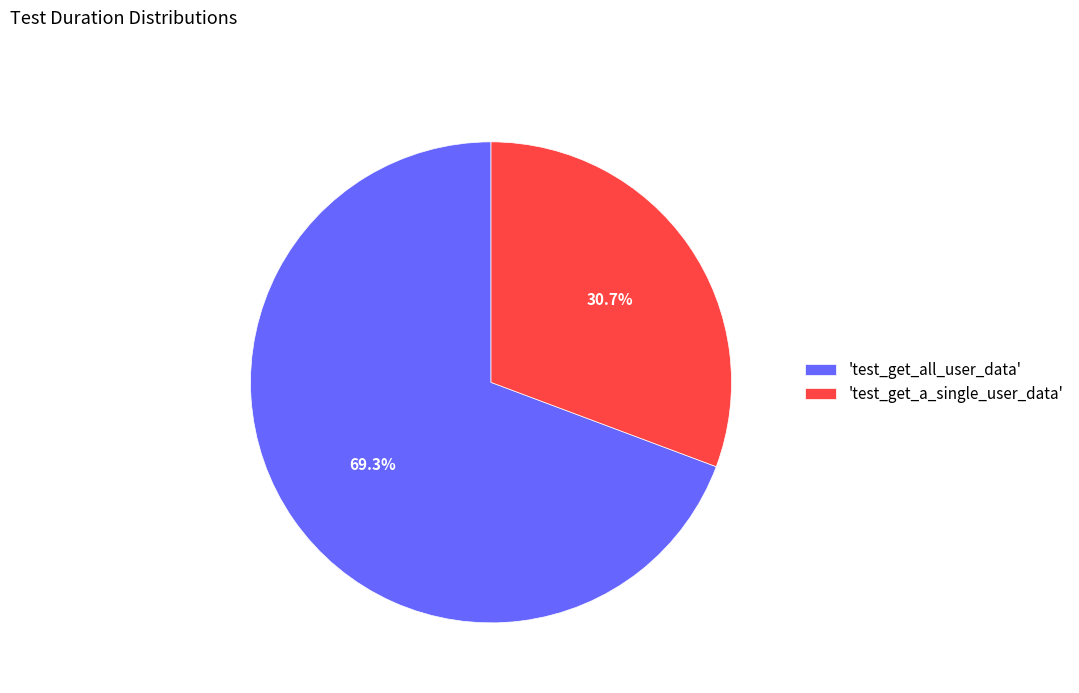

Which slice is the largest?

'test_get_all_user_data'